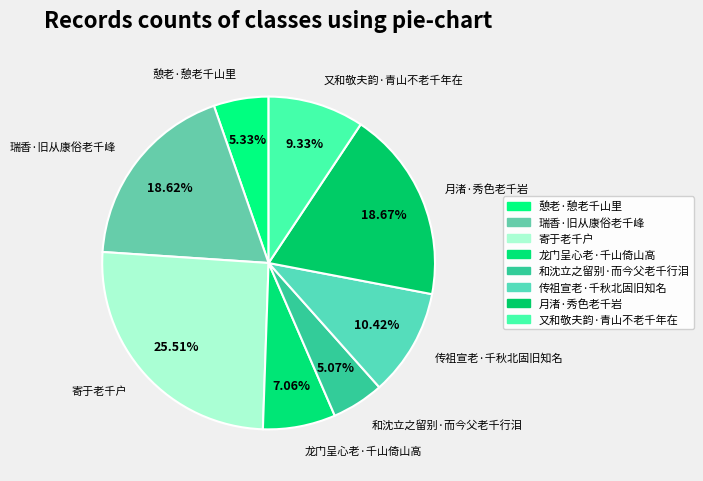

Does 又和敬夫韵·青山不老千年在 account for over 50% of the chart?

No